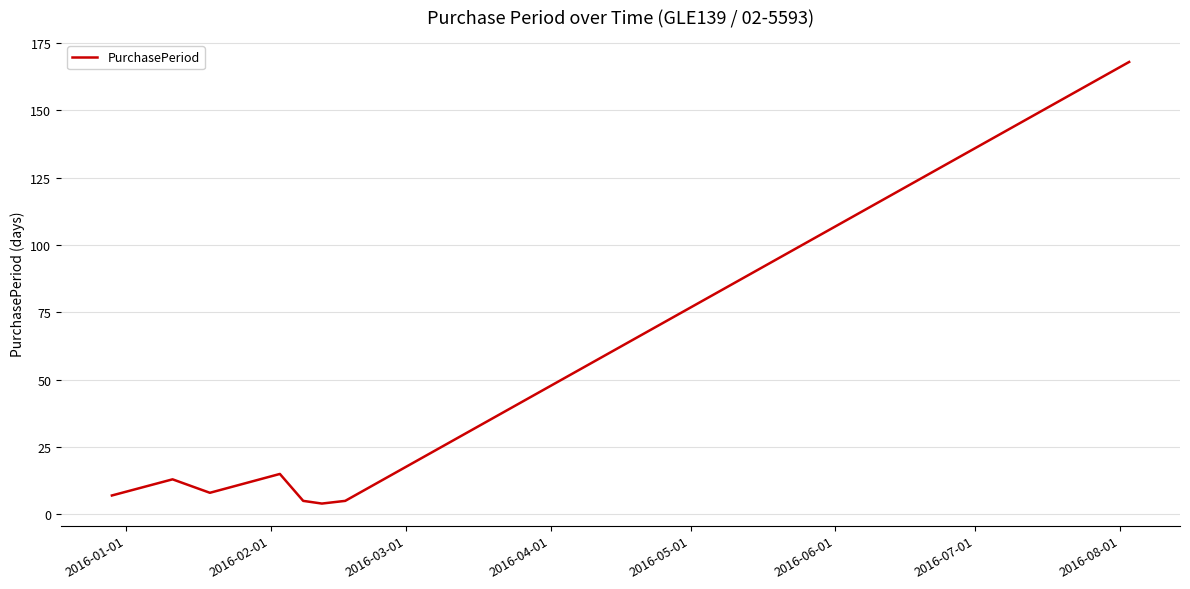

What is the sum of all values?

225